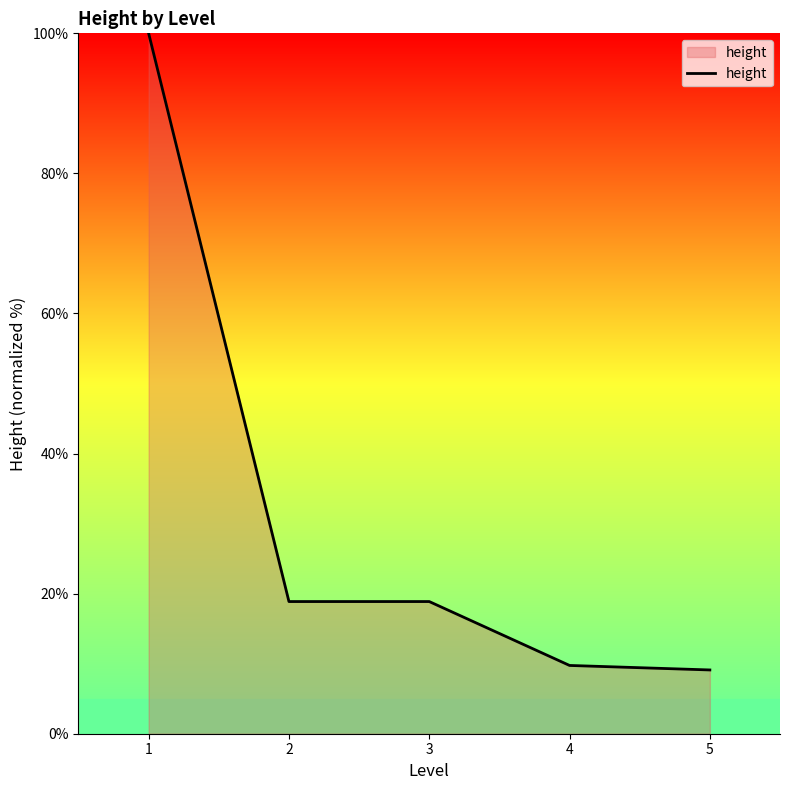

Reading left to right, transcribe all the data shown in this chart.

1=100.0	2=18.9	3=18.9	4=9.7	5=9.1